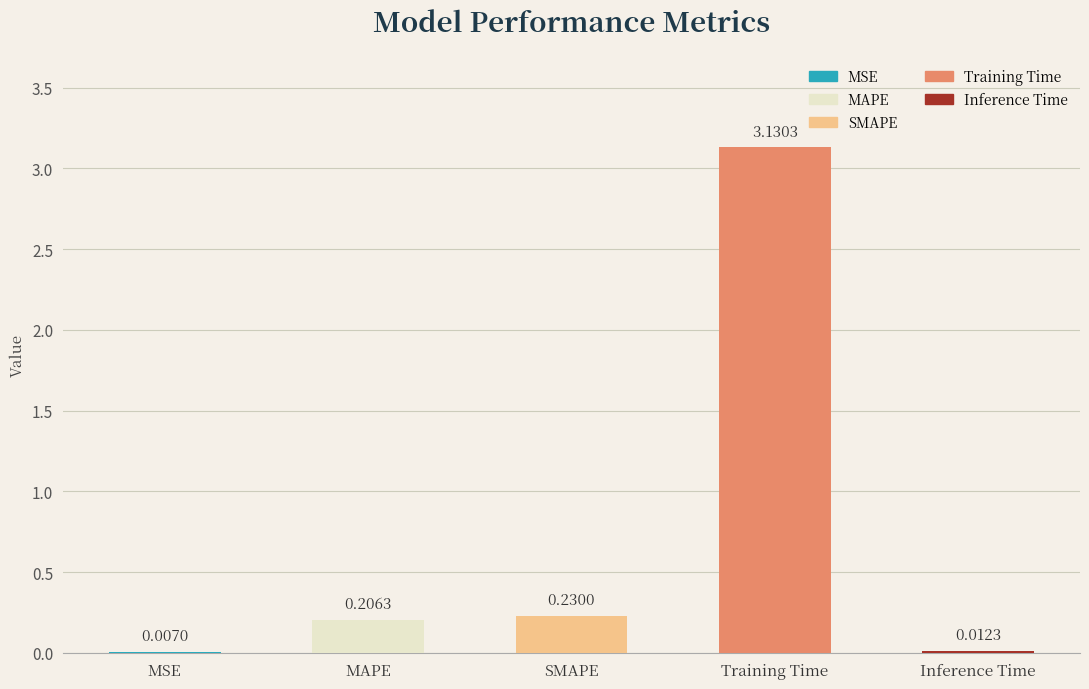

What is the change in value from MSE to SMAPE?

+0.2